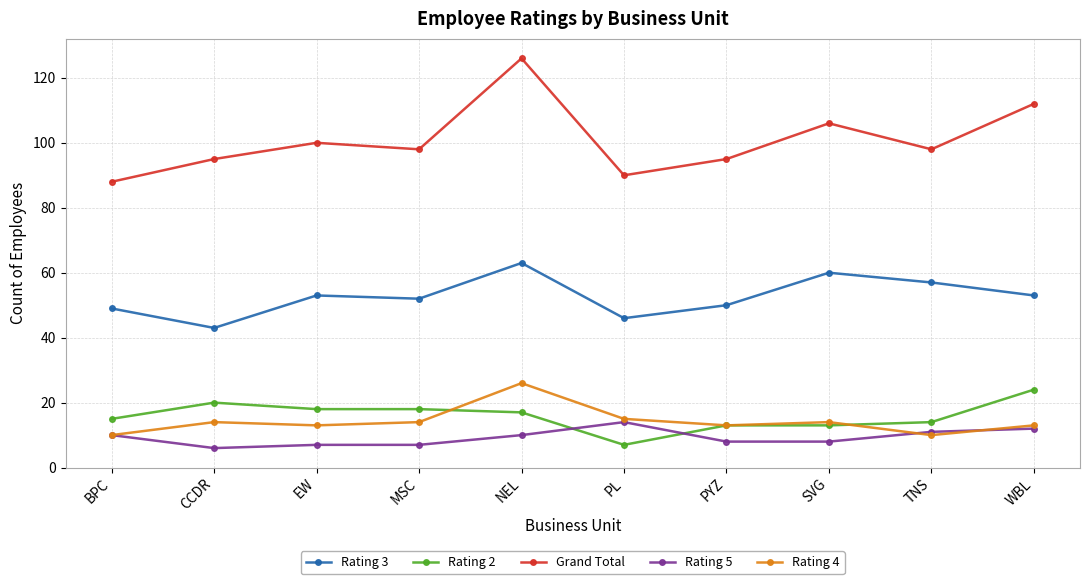

What is the label of the 8th point from the right?

EW